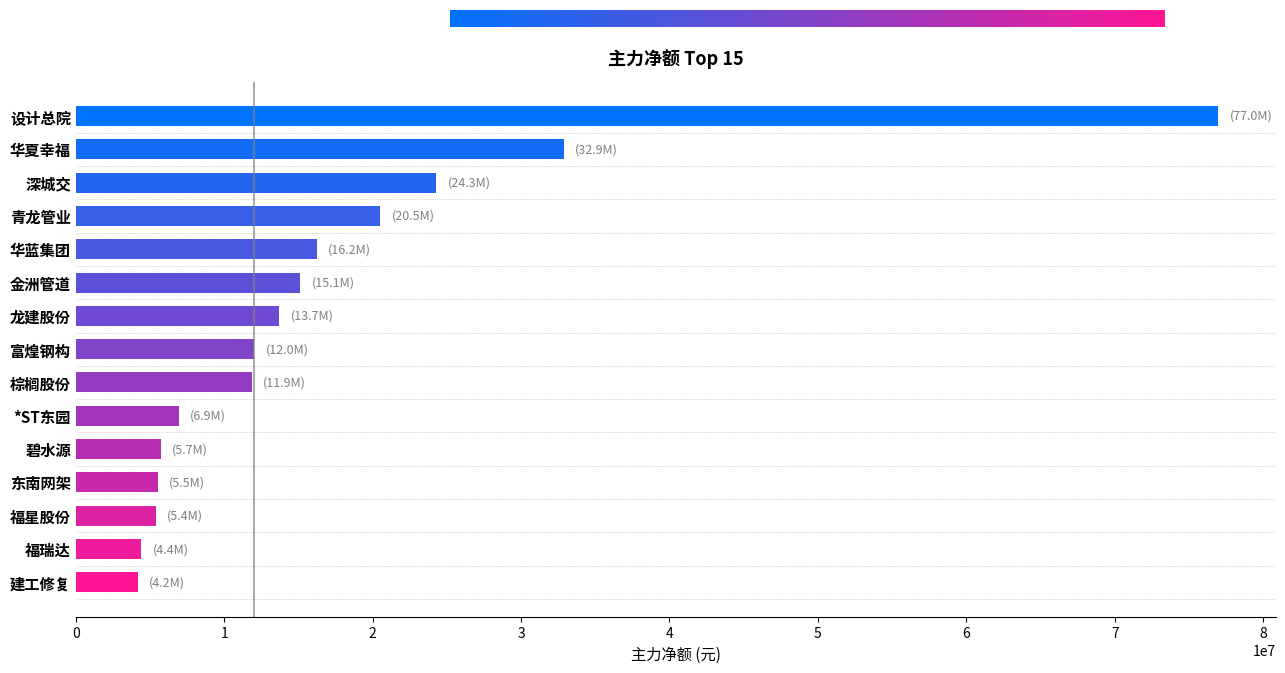

What is the difference between the values at 华夏幸福 and 建工修复?

28712518